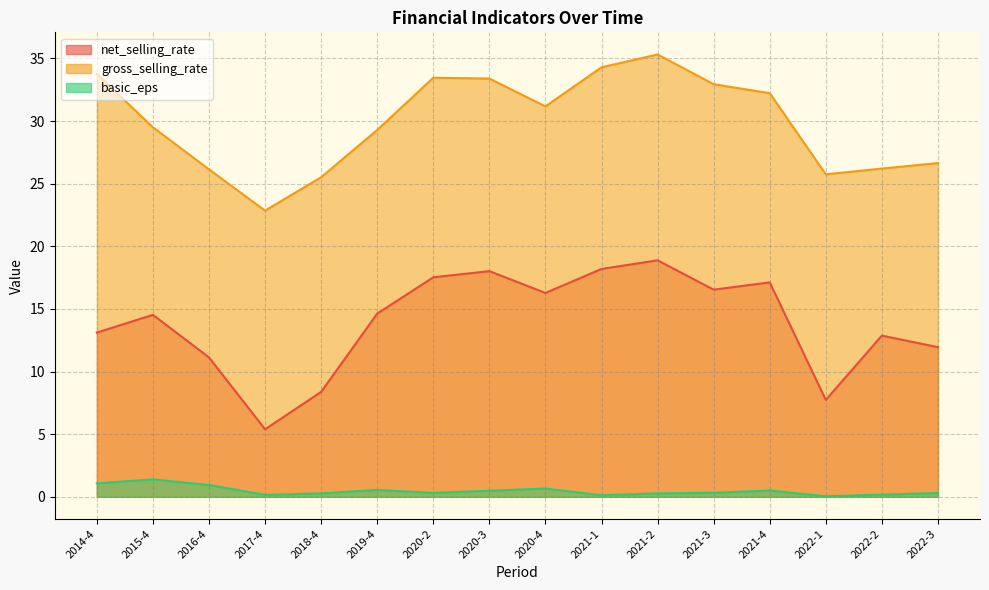

Rank the series by their average value, from lowest to highest.

basic_eps, net_selling_rate, gross_selling_rate